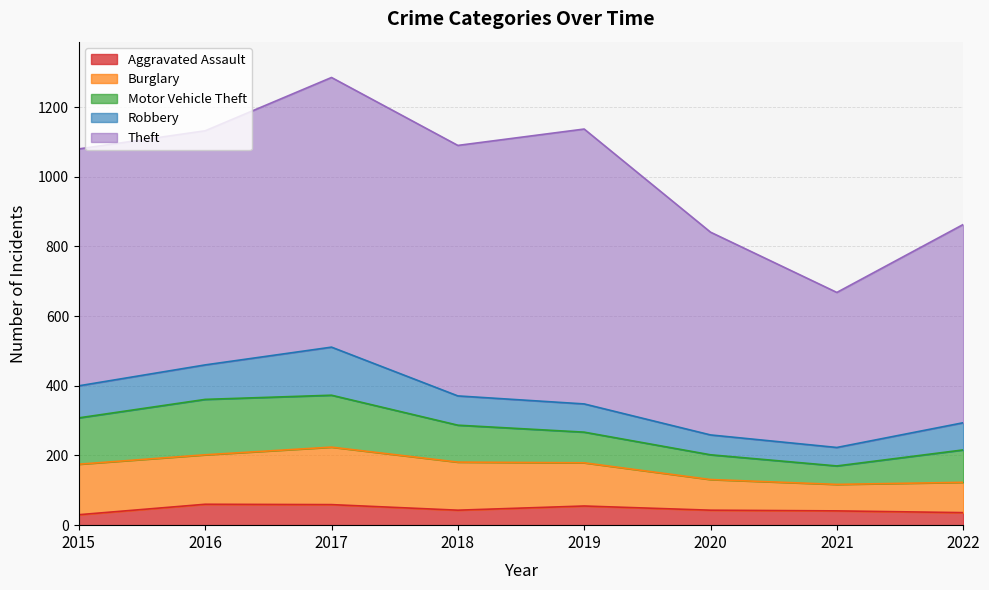

True or false: Robbery and Theft cross at least once.

False